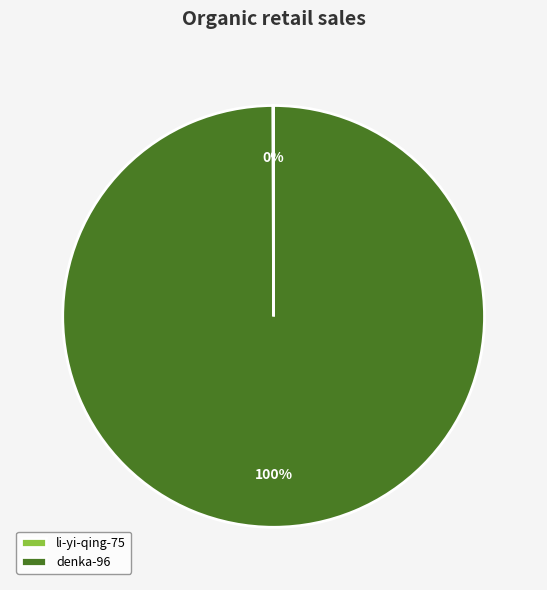

Which slice represents more than half of the pie?

denka-96